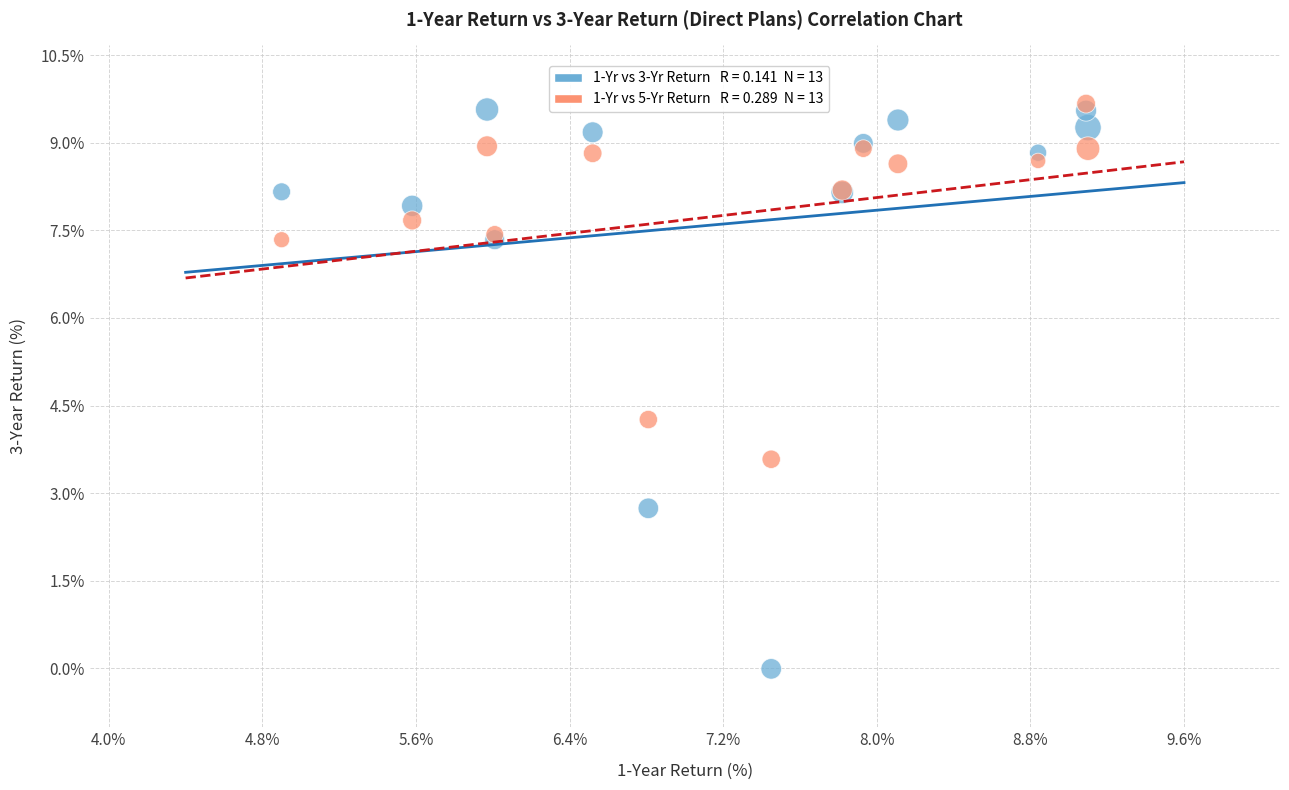

Across all series, what Y value is closest to 4?

4.3